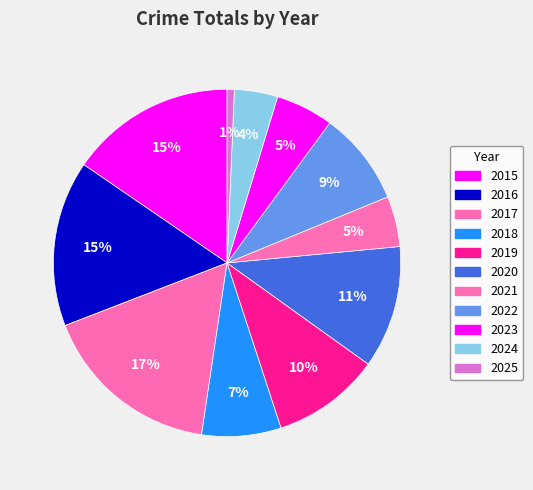

What percentage is NOT represented by 2016?

84.6%